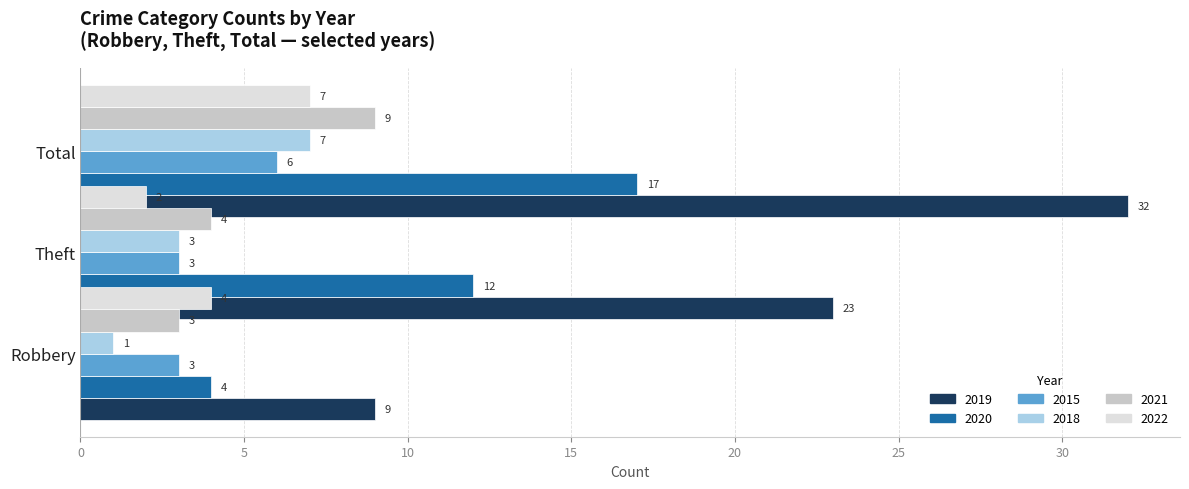

Where does the 2018 series first go above 3?

Total